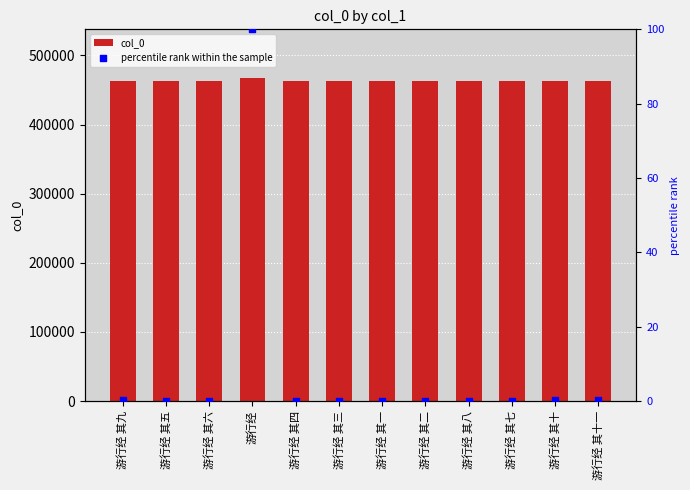

Which series reaches the minimum Y coordinate?

percentile rank within the sample